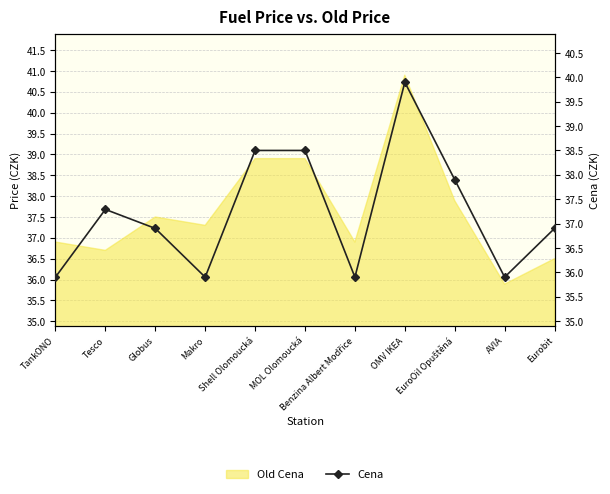

Reading left to right, what are all the values shown in this chart?

35.9	37.3	36.9	35.9	38.5	38.5	35.9	39.9	37.9	35.9	36.9